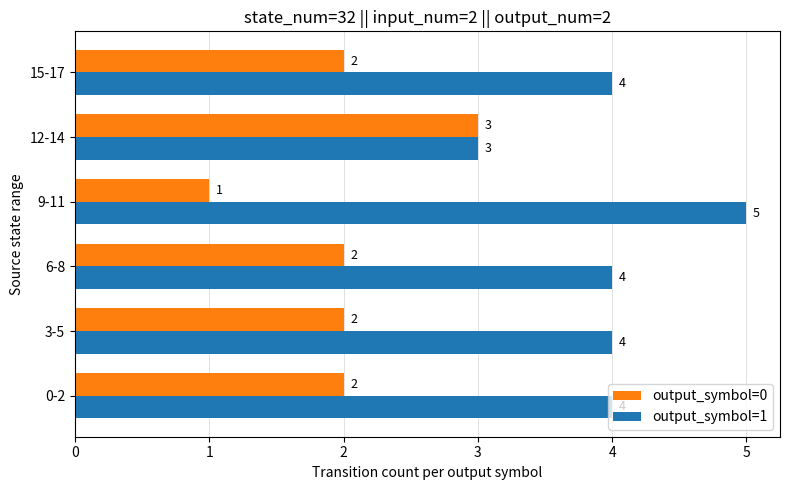

Is it true that output_symbol=0 equals 2 at 0-2?

True